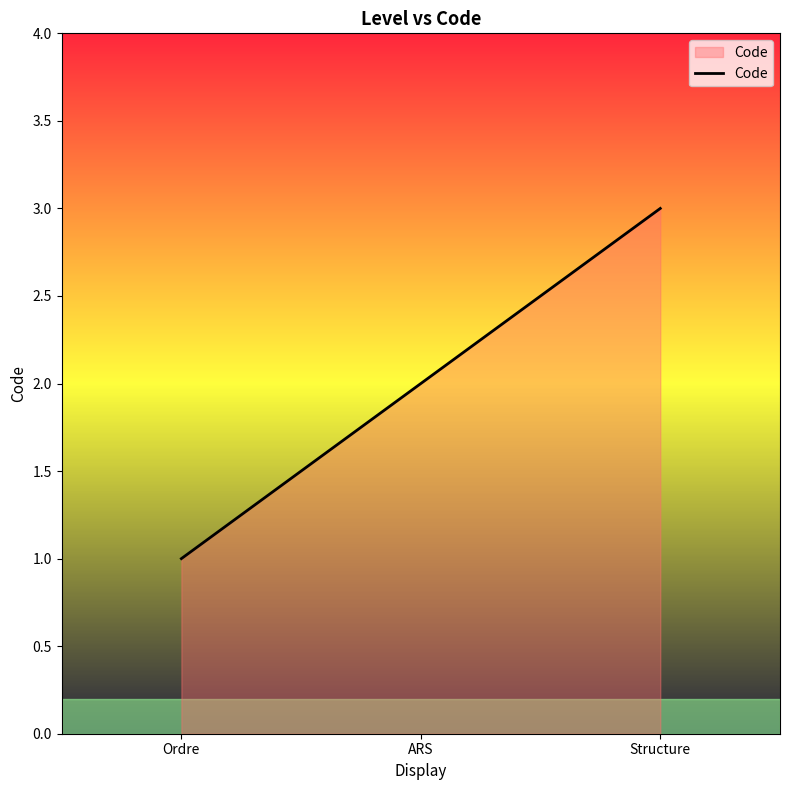

What is the ratio of the value at ARS to the value at Structure?

0.7